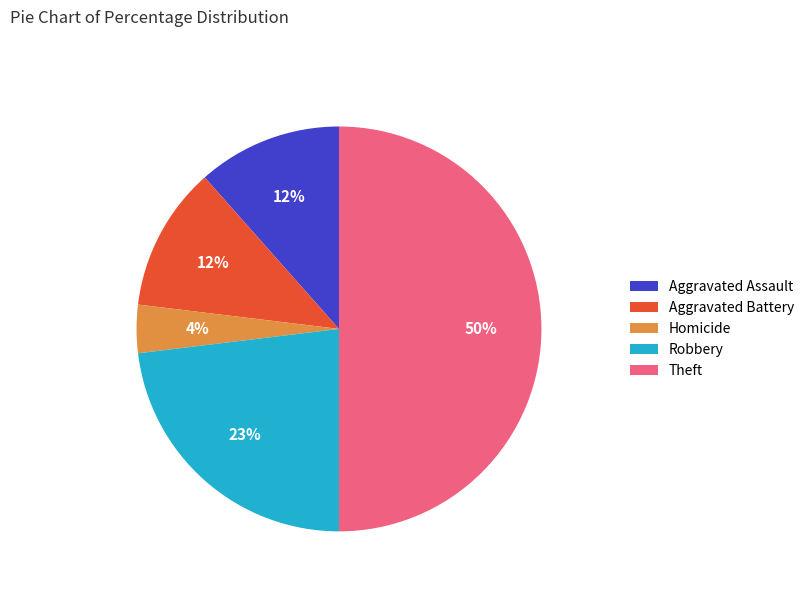

Combined, do Theft and Homicide account for over 50%?

Yes